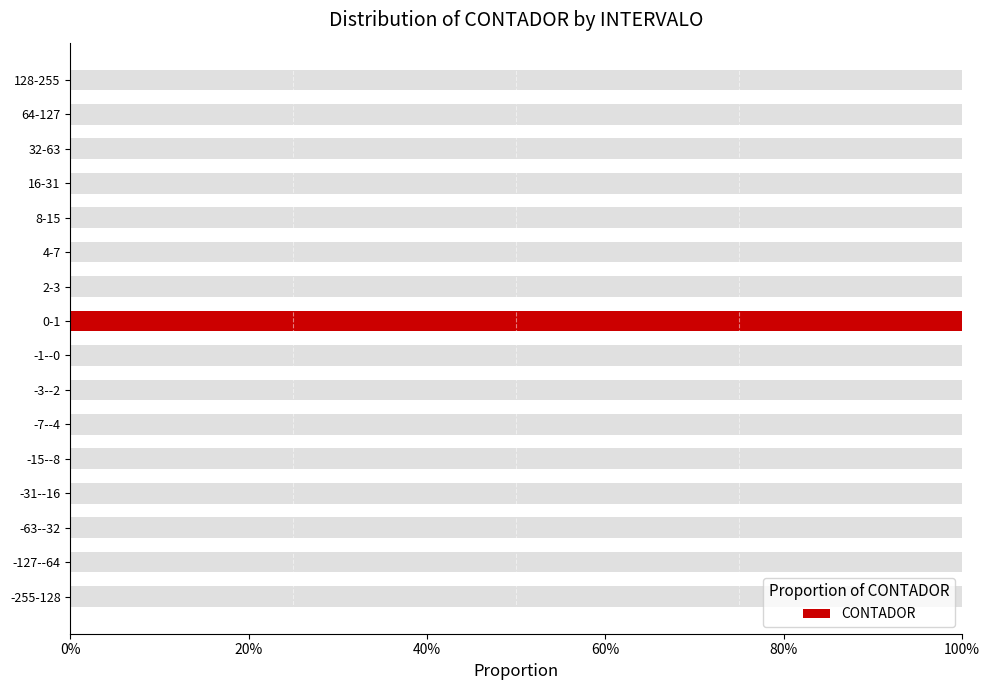

Is it true that the value at 11 is 0.3?

False